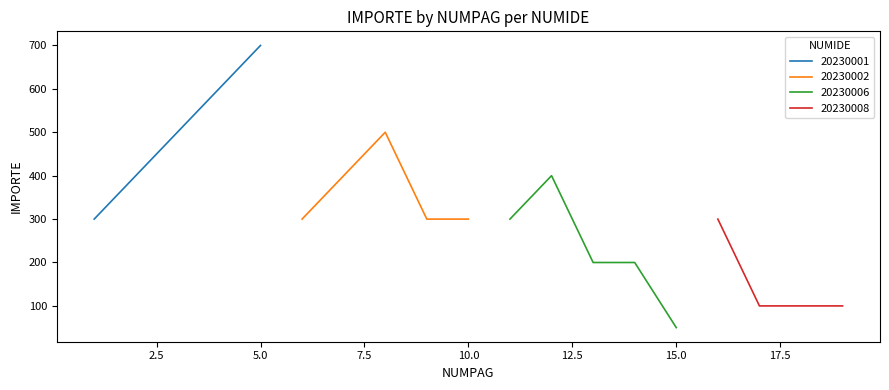

What is the sum of the values at 14 and 3?

700